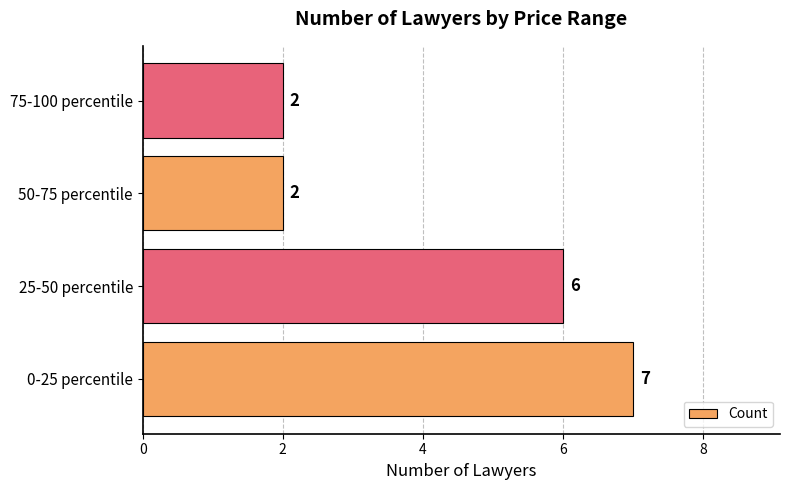

Which category has the highest value across all series?

0-25 percentile